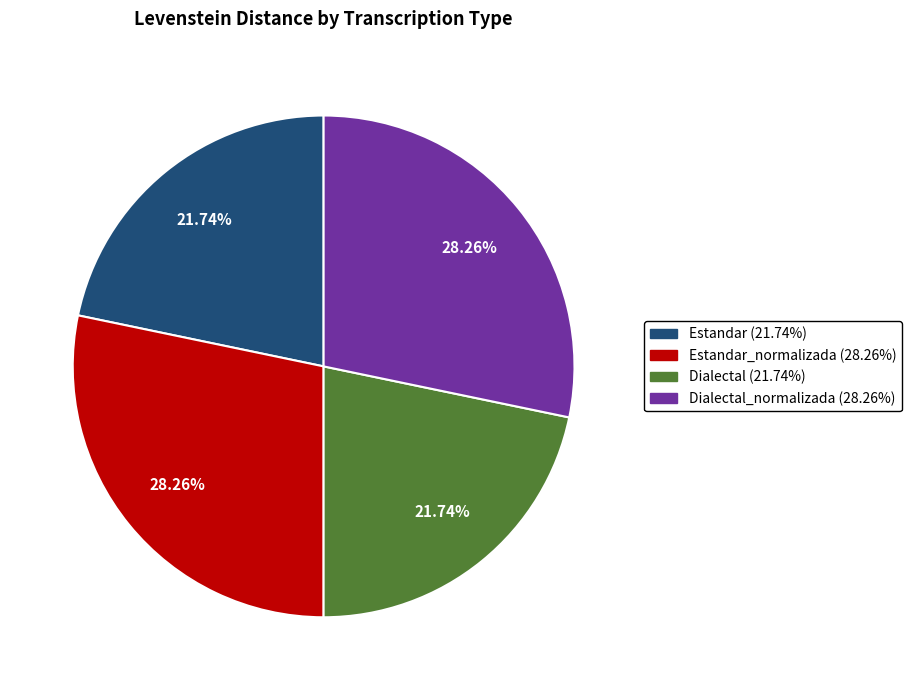

Is there any slice that represents more than half of the pie?

No